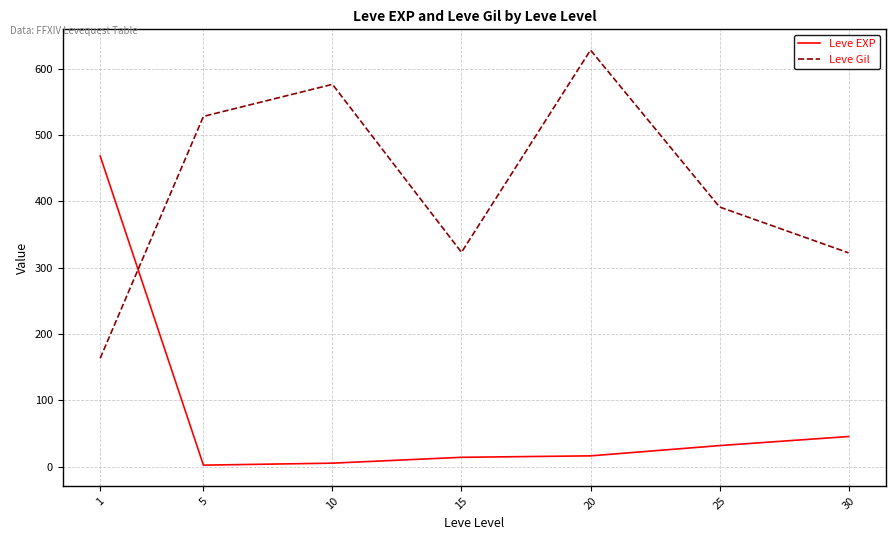

After their last crossing, which series has the higher values: Leve Gil or Leve EXP?

Leve Gil